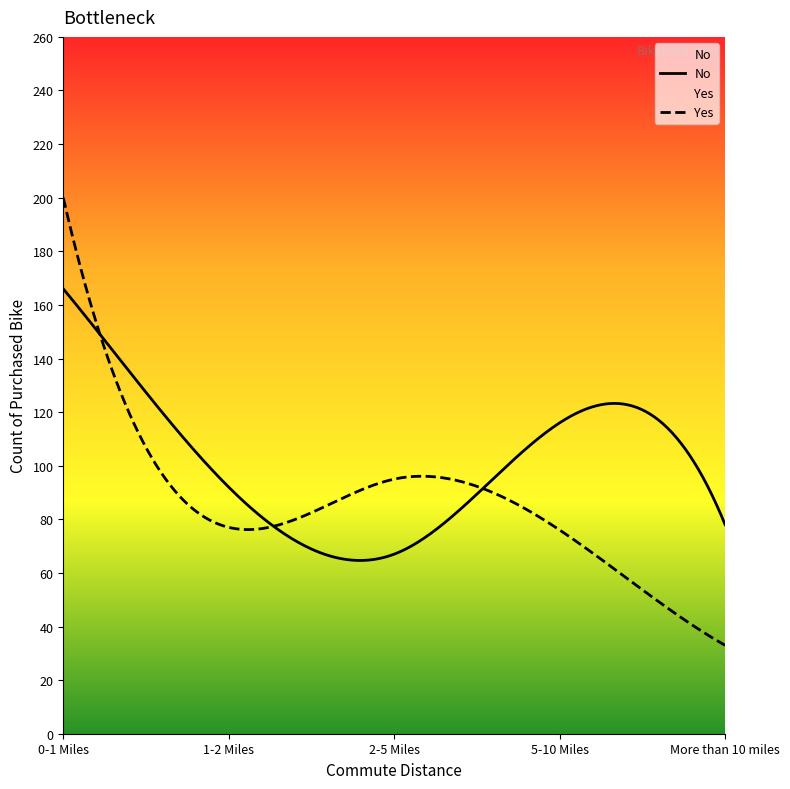

Where is No nearest to the value 116?

5-10 Miles